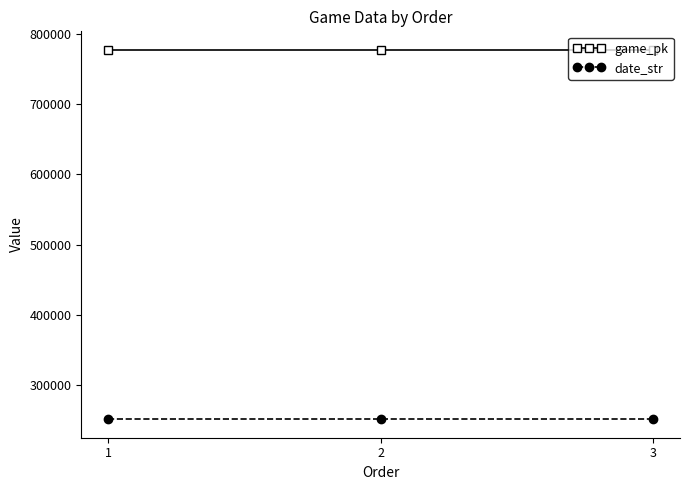

Is this an area chart (filled region under the line)?

No